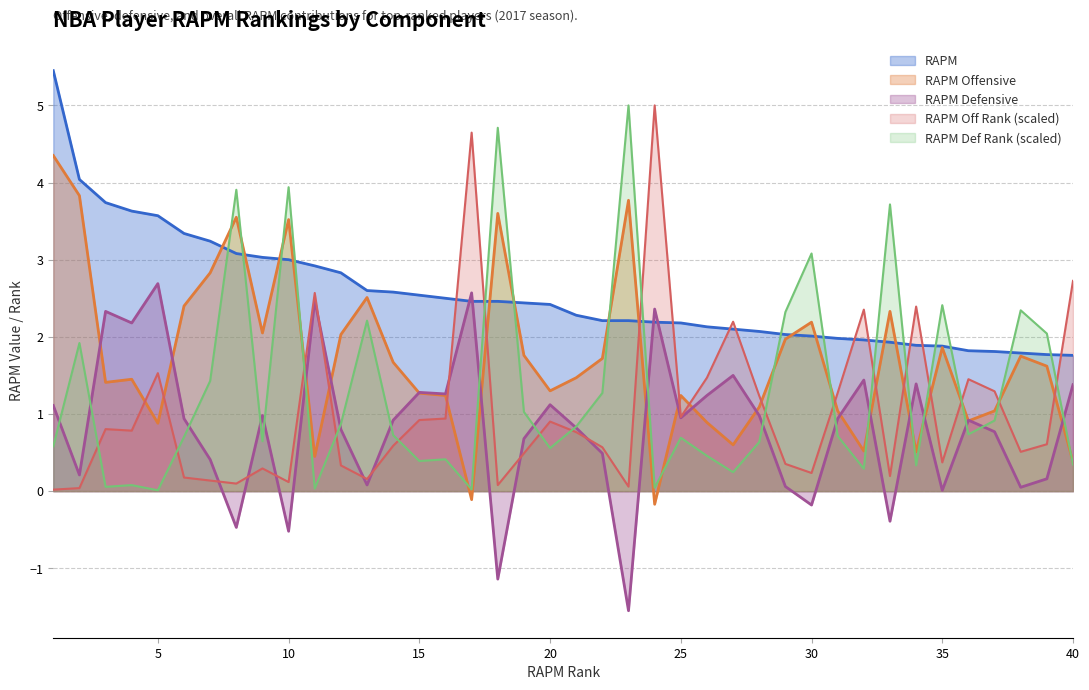

At which category does the chart reach its peak across all series?

1